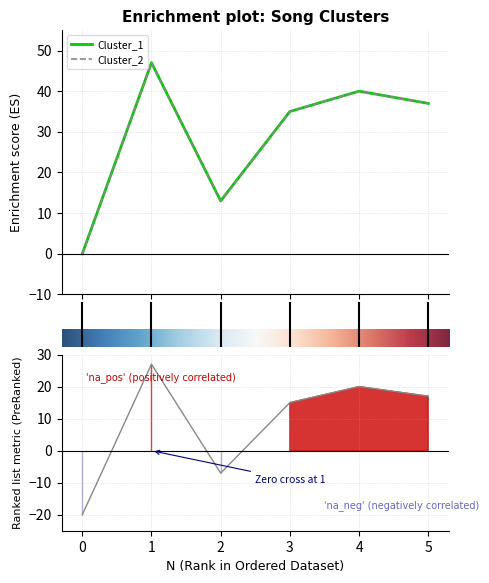

Does the chart have visible grid lines?

Yes